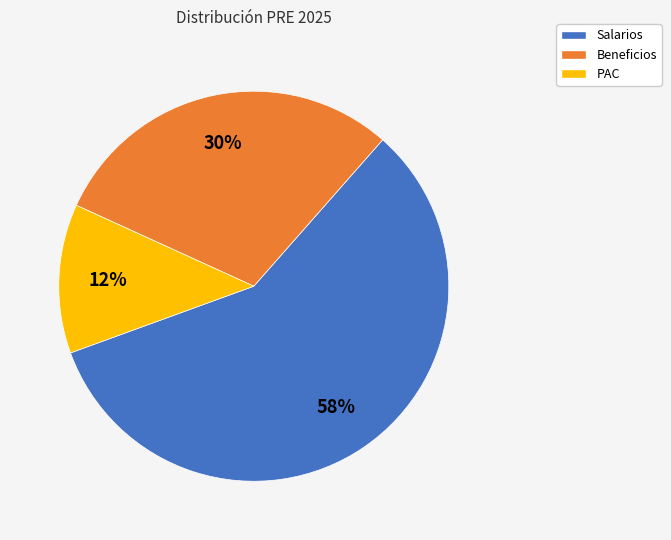

To the nearest percent, what is the combined percentage of Salarios and Beneficios?

88%